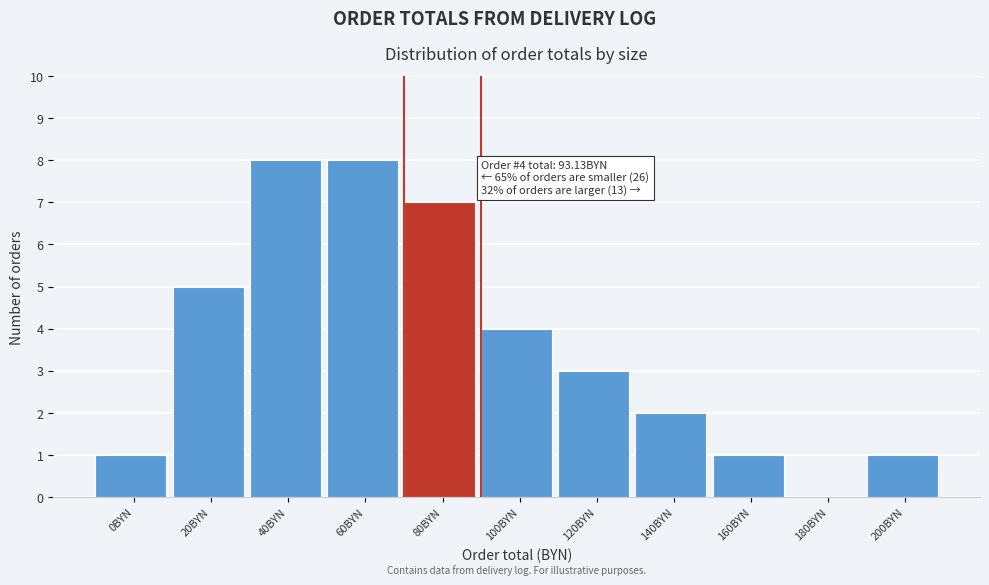

Reading left to right, list all the values displayed in this chart.

0BYN=1	20BYN=5	40BYN=8	60BYN=8	80BYN=7	100BYN=4	120BYN=3	140BYN=2	160BYN=1	180BYN=0	200BYN=1